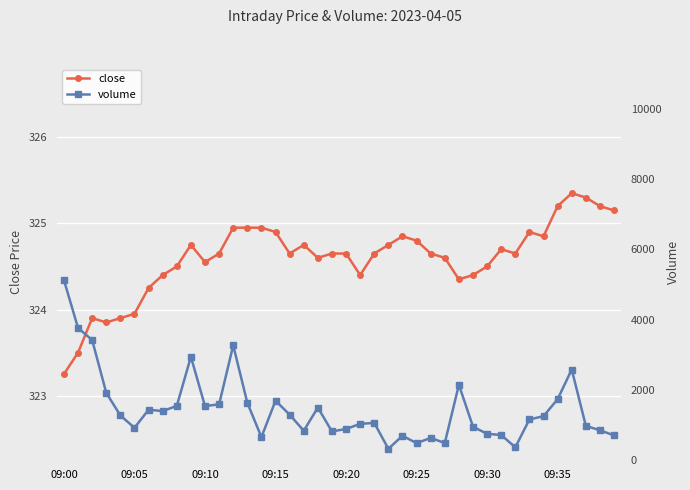

Which series has the largest total across all categories?

volume